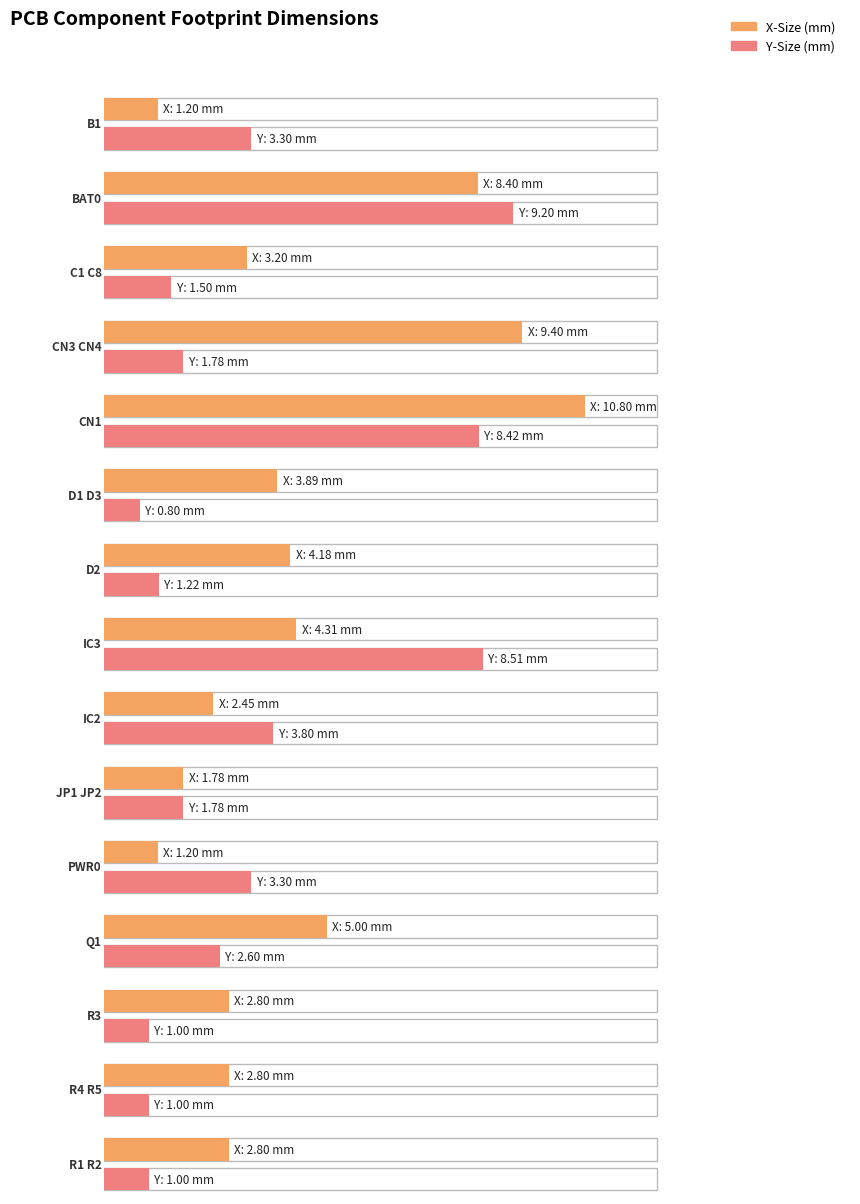

Is the value of Footprint Y-Size at IC2 greater than the value of Footprint X-Size at IC2?

Yes